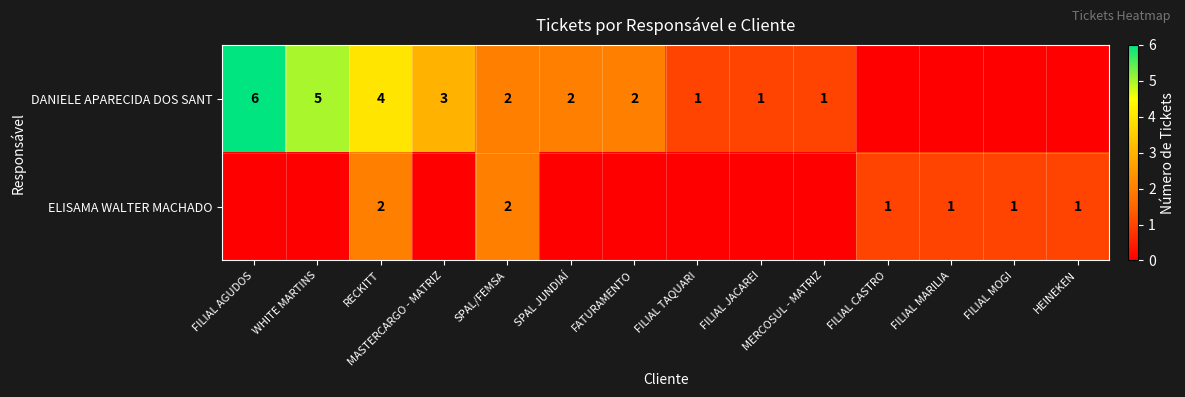

The DANIELE APARECIDA DOS SANT series shows 2 at FATURAMENTO. True or false?

True